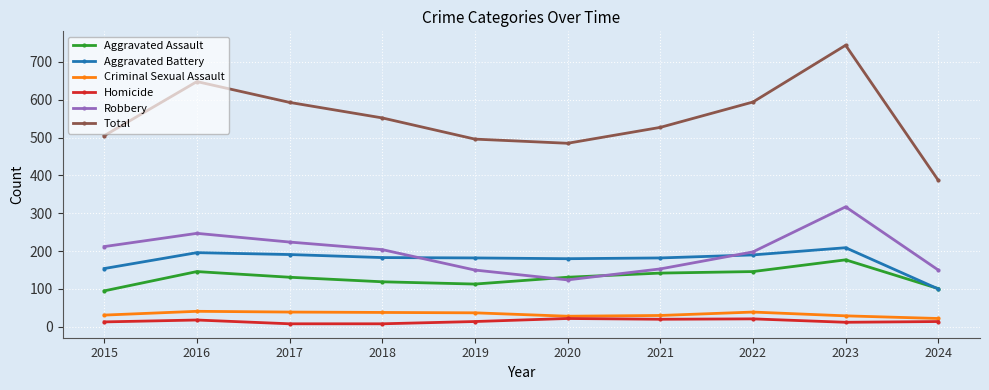

How many interior local peaks does the Robbery series have?

2